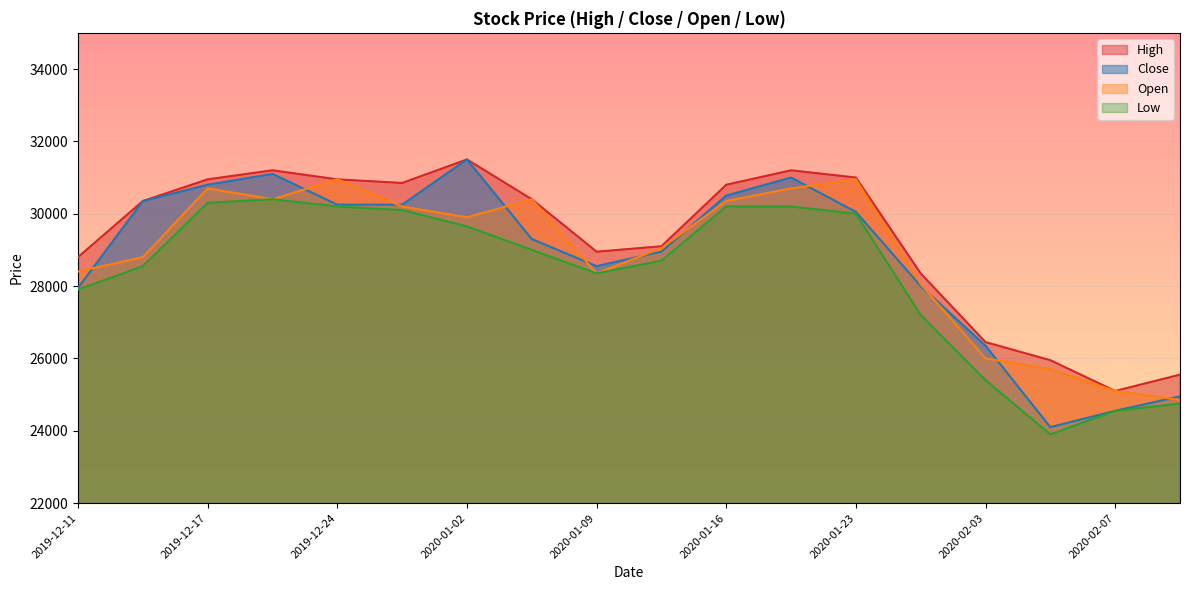

The value of Low at 2019-12-17 is 20436. True or false?

False